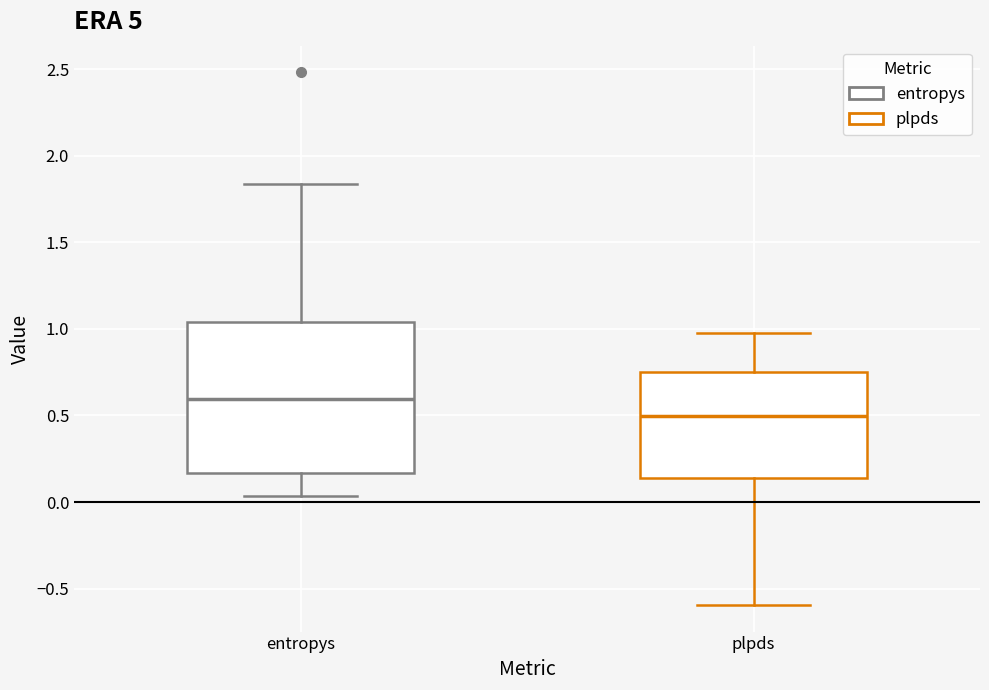

Which box's median line is the lowest?

plpds